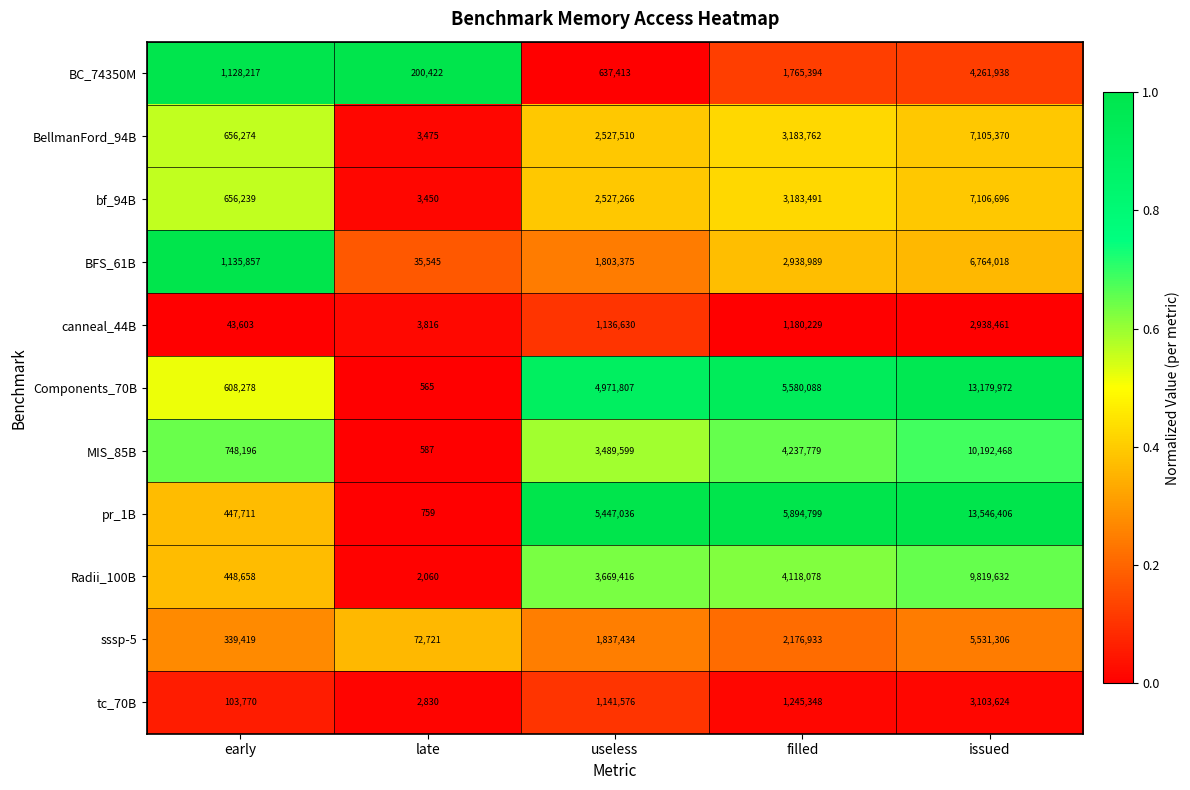

What is the sum of all pr_1B values?

25336711